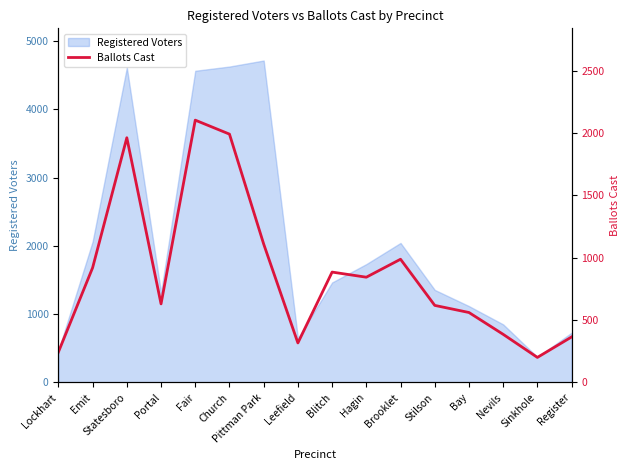

How many values are below 844?

8